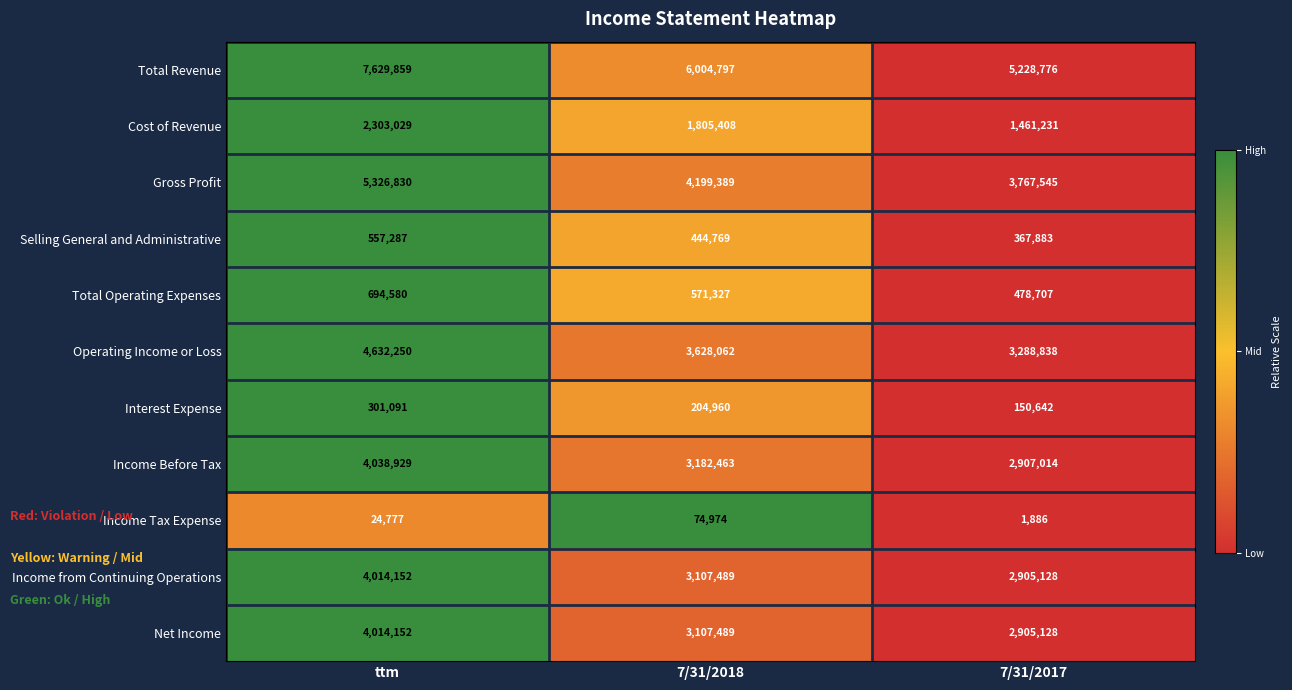

The value of Total Revenue at ttm is 7629859. True or false?

True